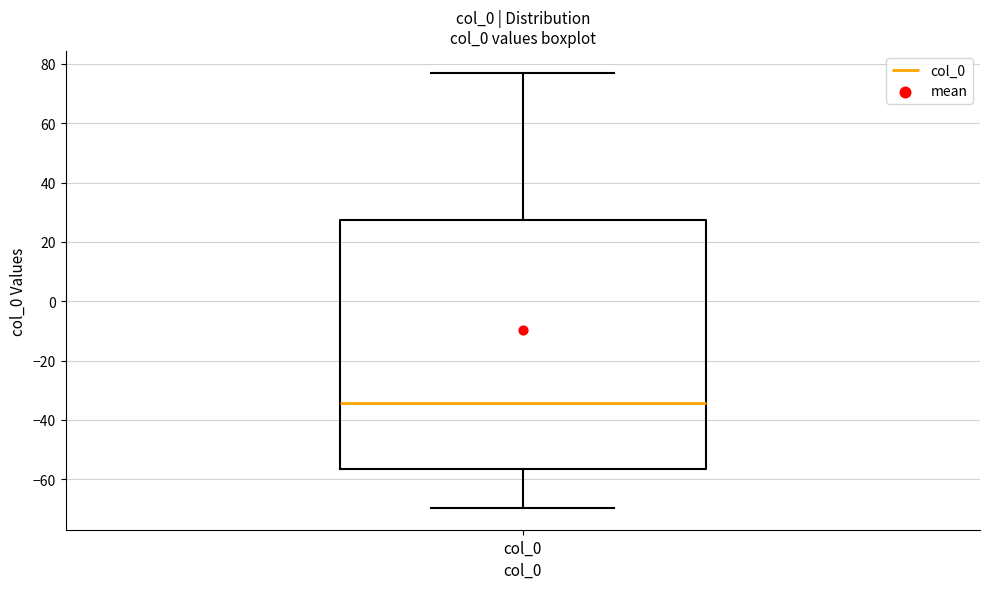

Read this box plot against the y-axis: the position of the median line, the range covered by the box, and the ends of both whiskers. The values are not printed on the chart, so give them approximately, as read against the axis.

median -34, box -56 to 28, whiskers -70 to 78